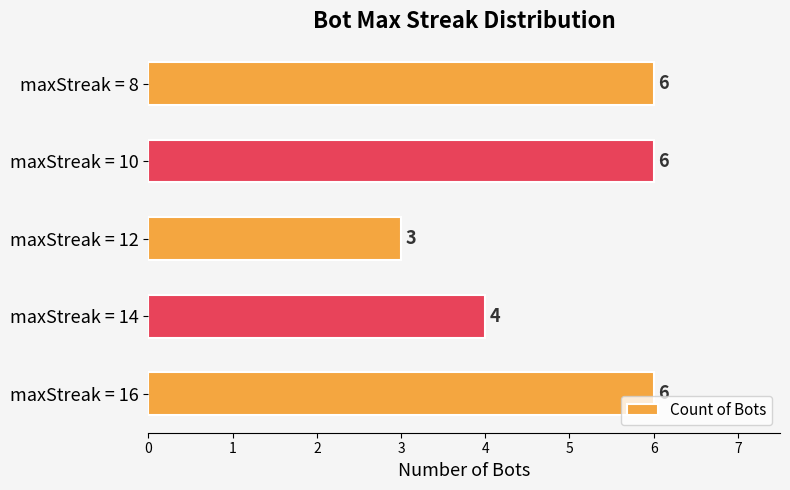

What is the maximum value shown in the chart?

6